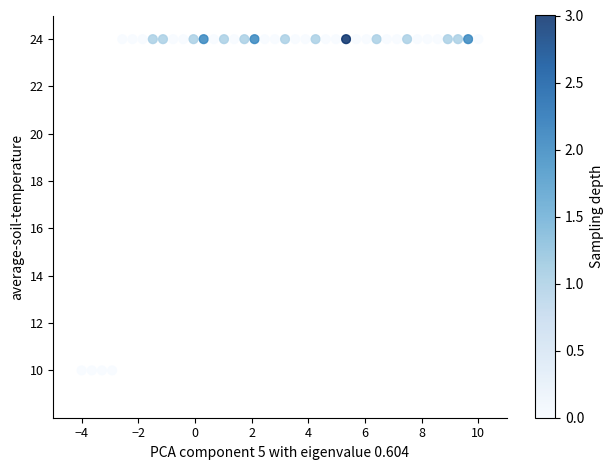

What is the range of Y values (max minus min)?

14